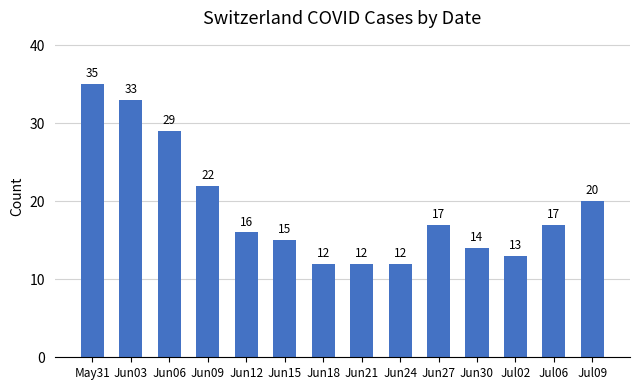

What is the average value?

19